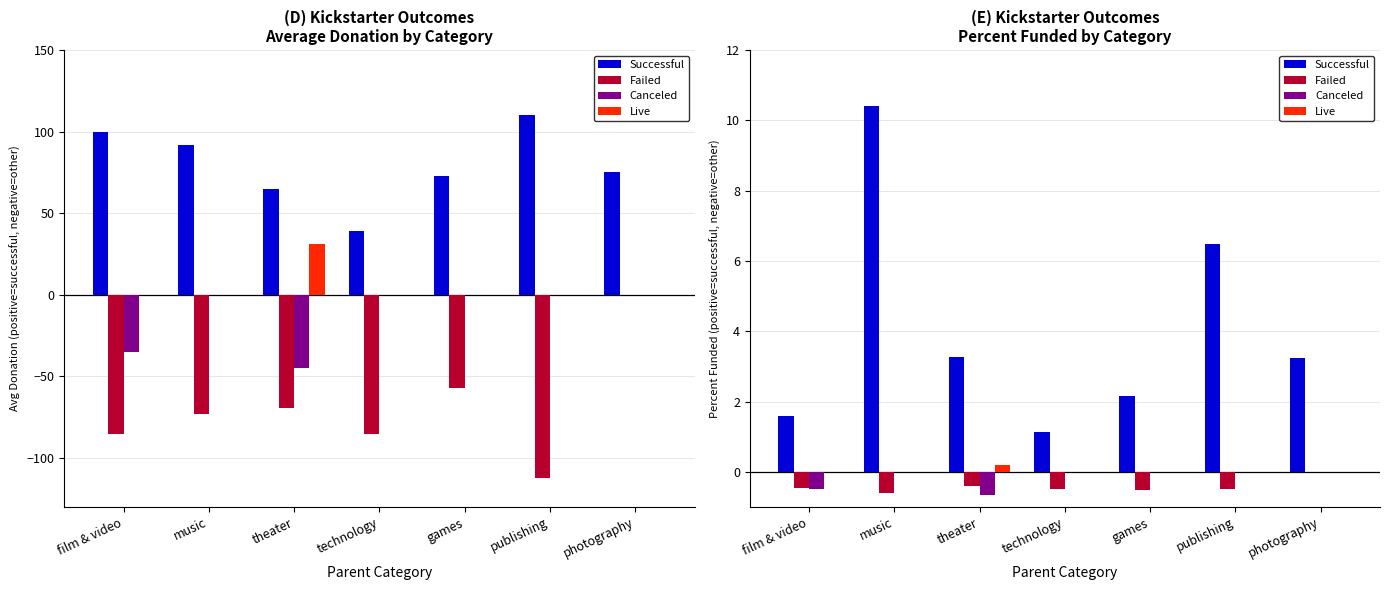

Which category has the highest value in the Successful series?

music